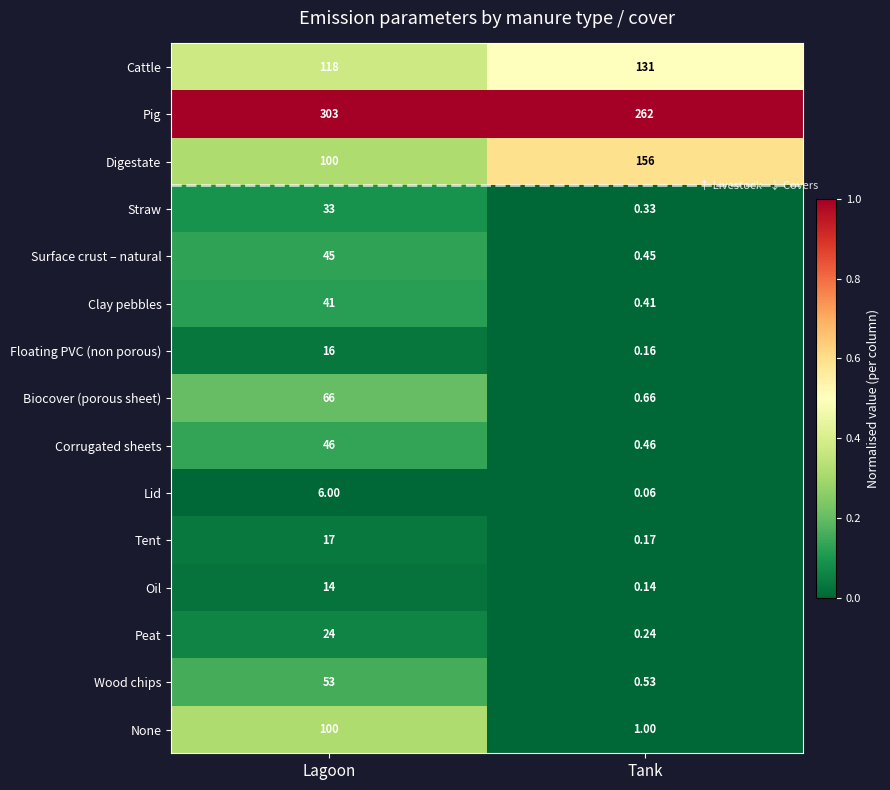

At which label is Tent closest to 8?

Tank